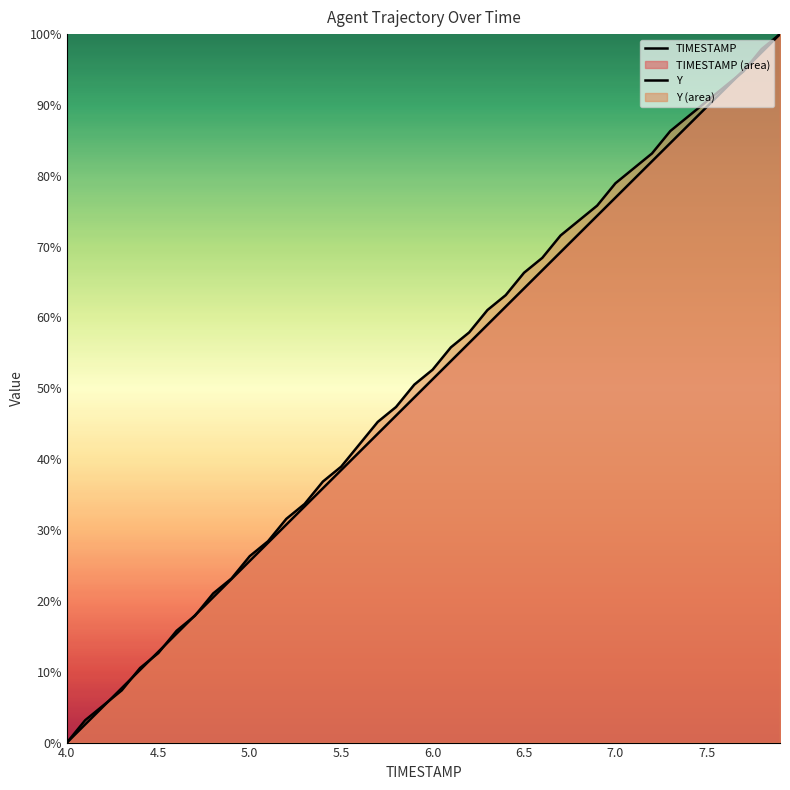

What are all the series names shown in the legend?

TIMESTAMP, Y